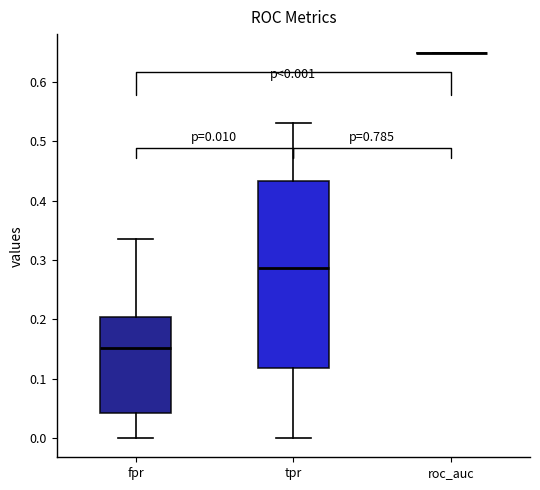

Comparing the boxes themselves (not the whiskers), which one is the tallest?

tpr